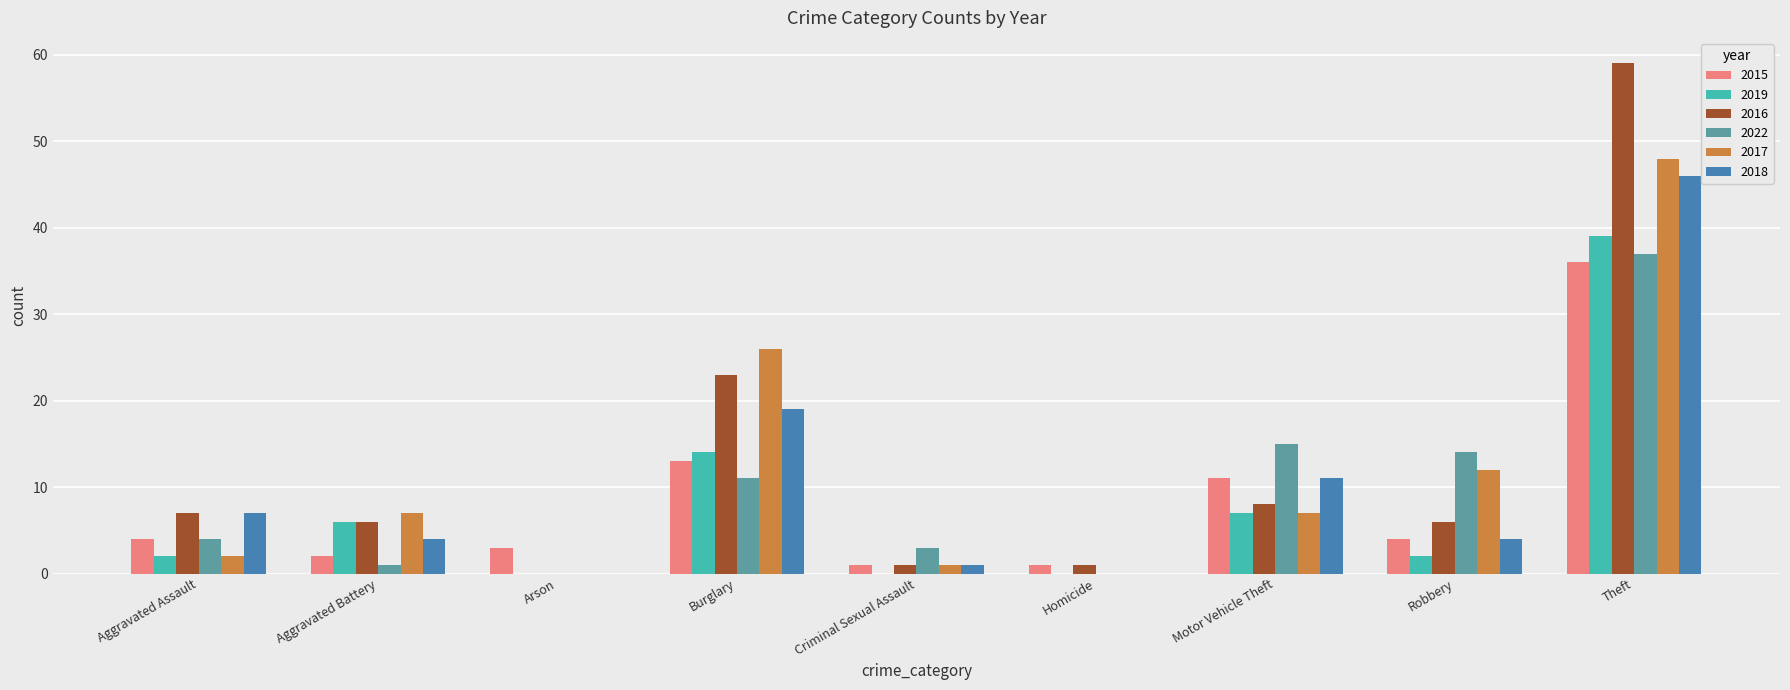

What is the sum of the 2015 values at Theft and Aggravated Assault?

40